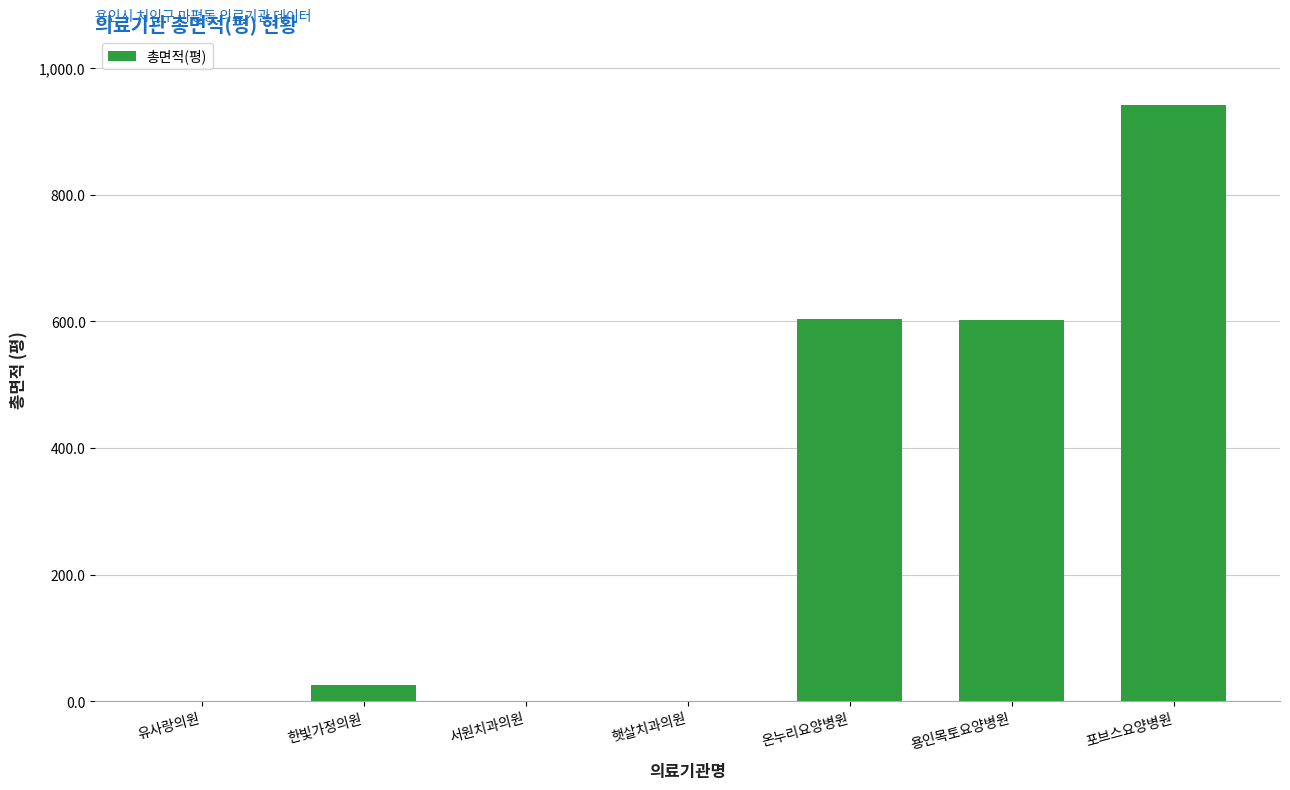

The value at 유사랑의원 is 0.0. True or false?

True